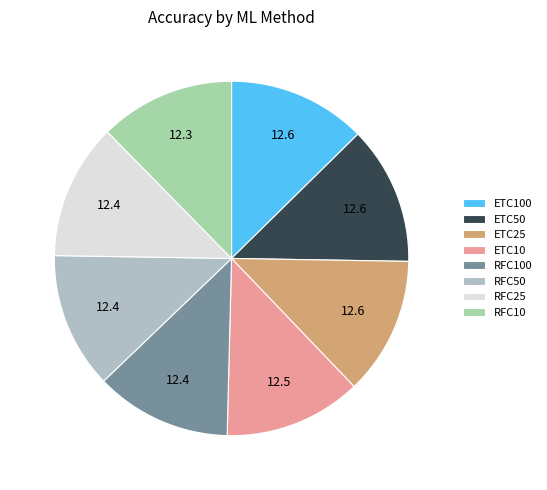

What percentage is the ETC100 slice, to the nearest percent?

13%